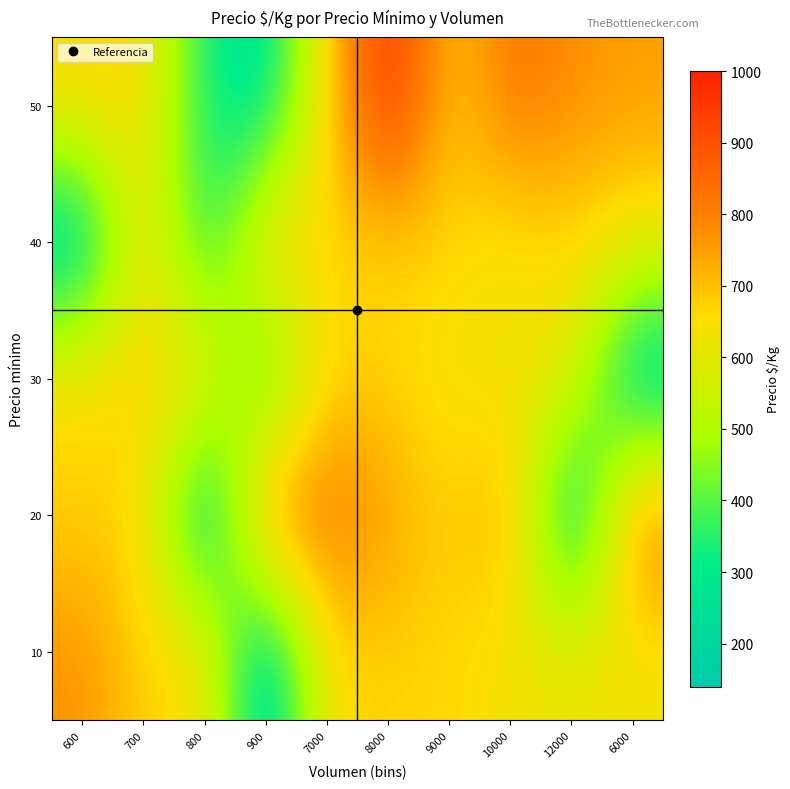

At how many categories does at least one series exceed 756?

7